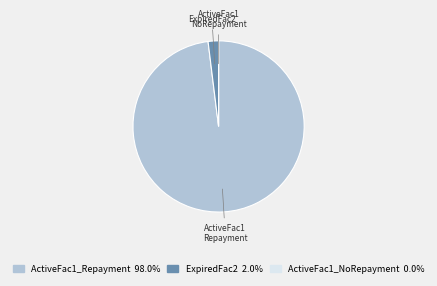

Is there a majority slice in this chart?

Yes